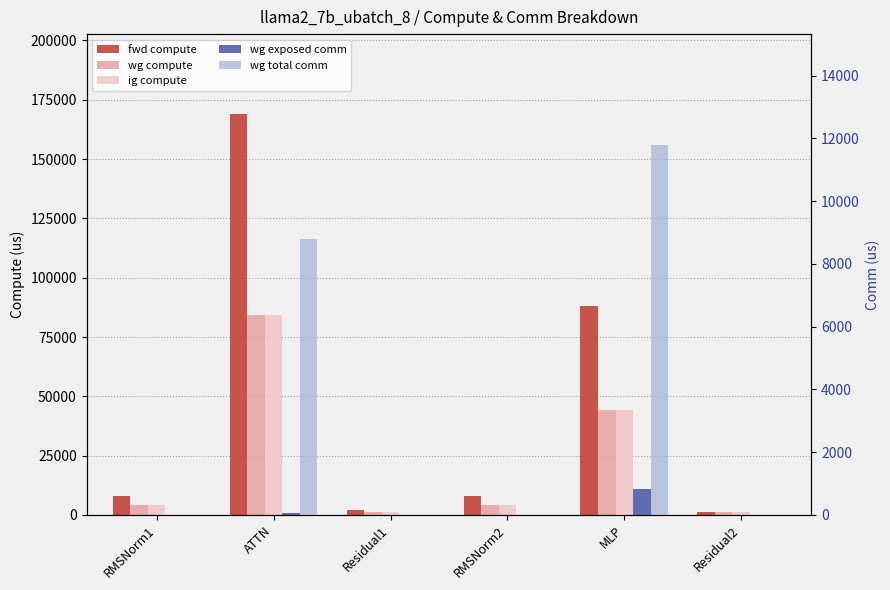

What is the maximum value for fwd compute?

168887.0